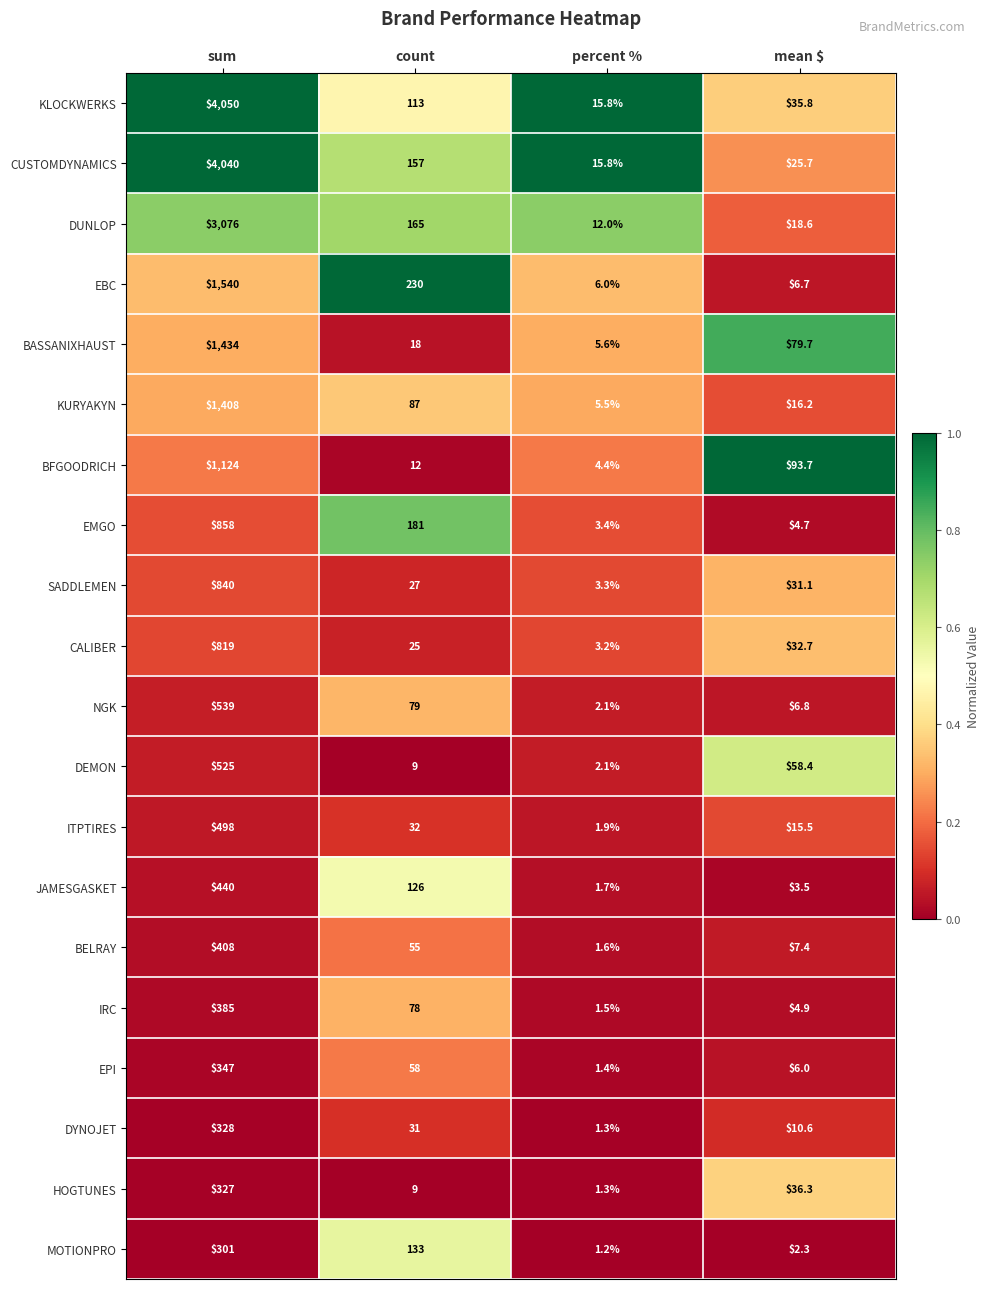

Is it true that CUSTOMDYNAMICS equals 15.8 at percent %?

True